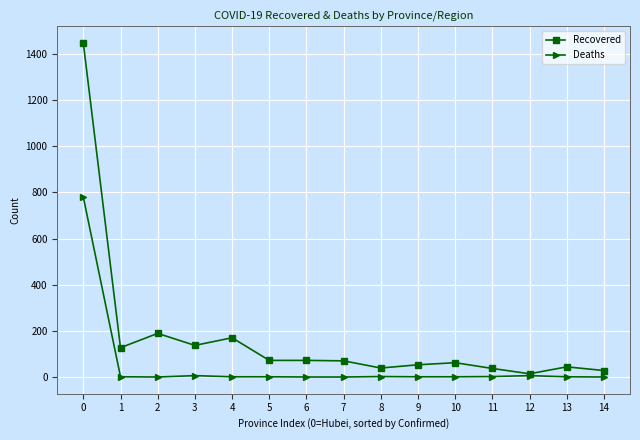

Where is the first local maximum for Recovered?

2